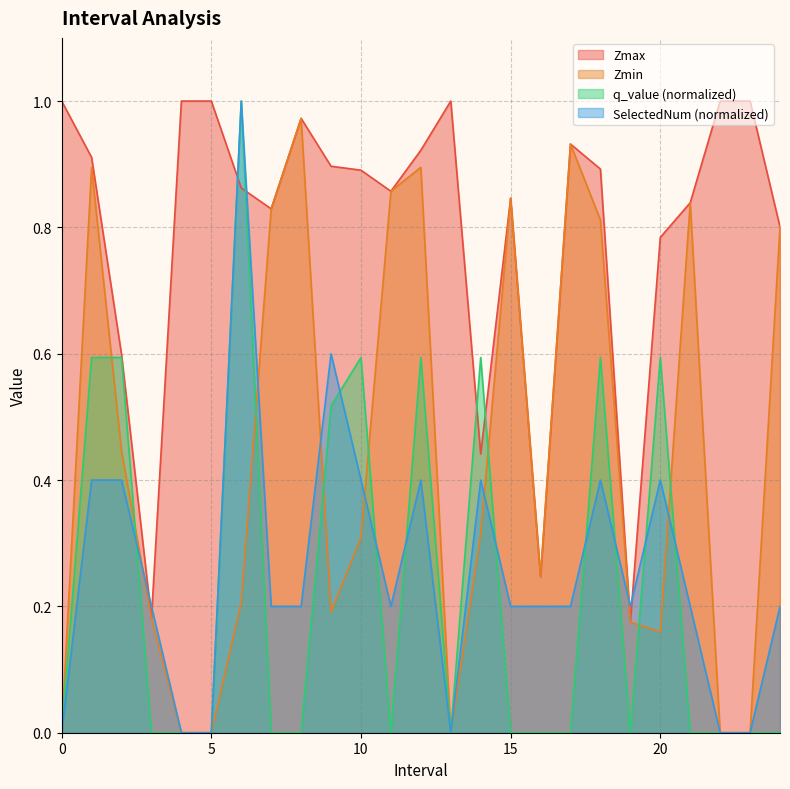

After their last crossing, which series has the higher values: SelectedNum (normalized) or Zmax?

Zmax